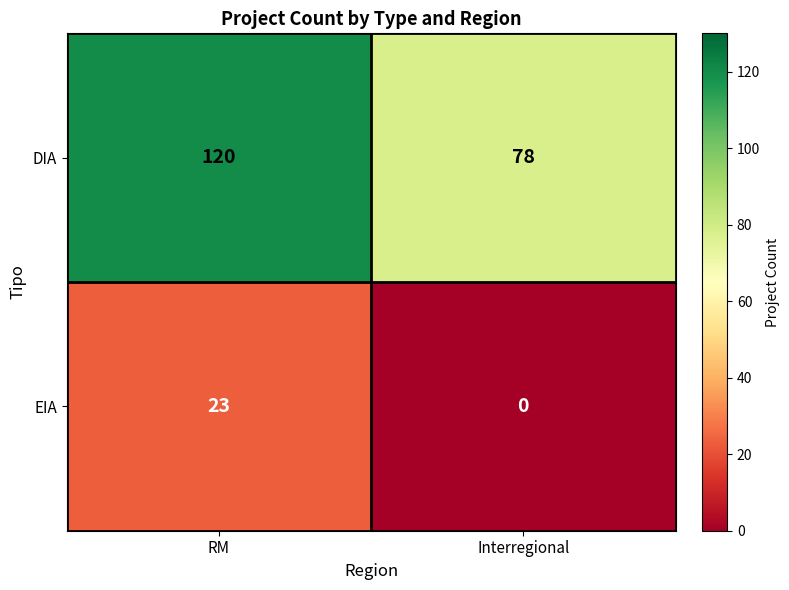

Rank the series at RM from lowest to highest value.

EIA, DIA